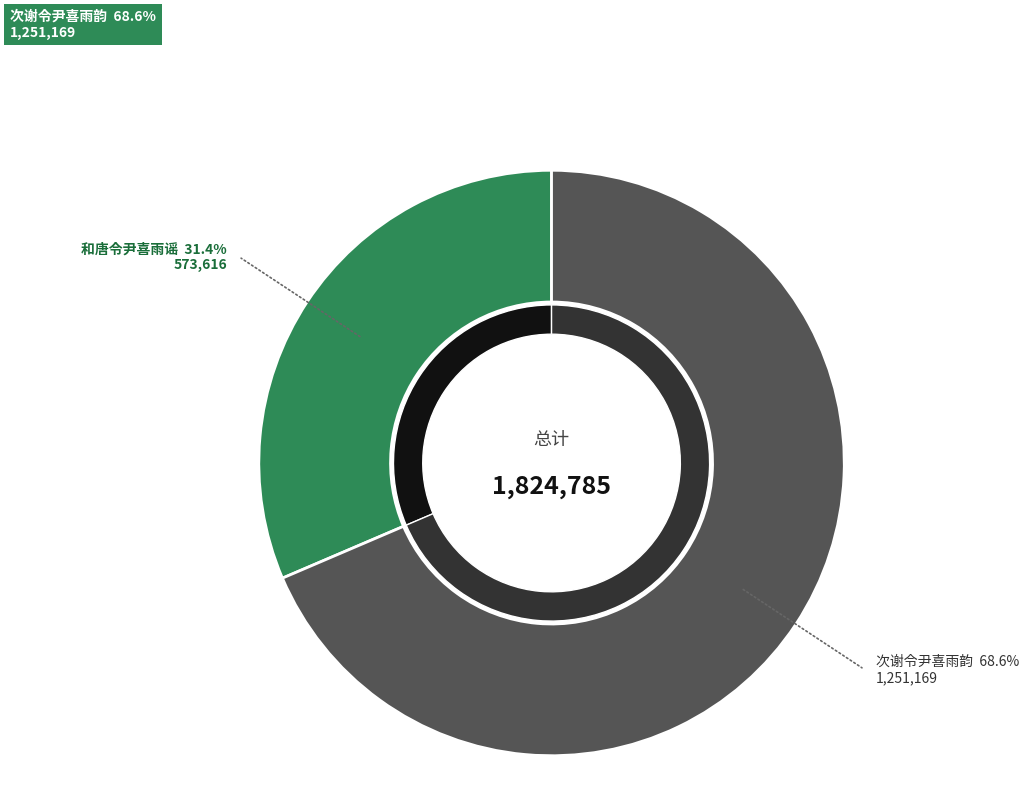

To the nearest percent, what is the average slice percentage?

50%